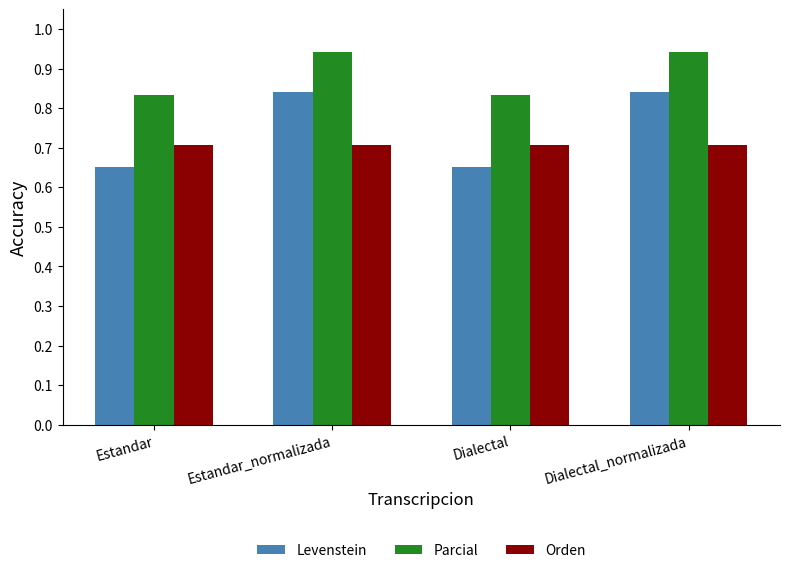

Rank the series by their maximum value, from highest to lowest.

Parcial, Levenstein, Orden